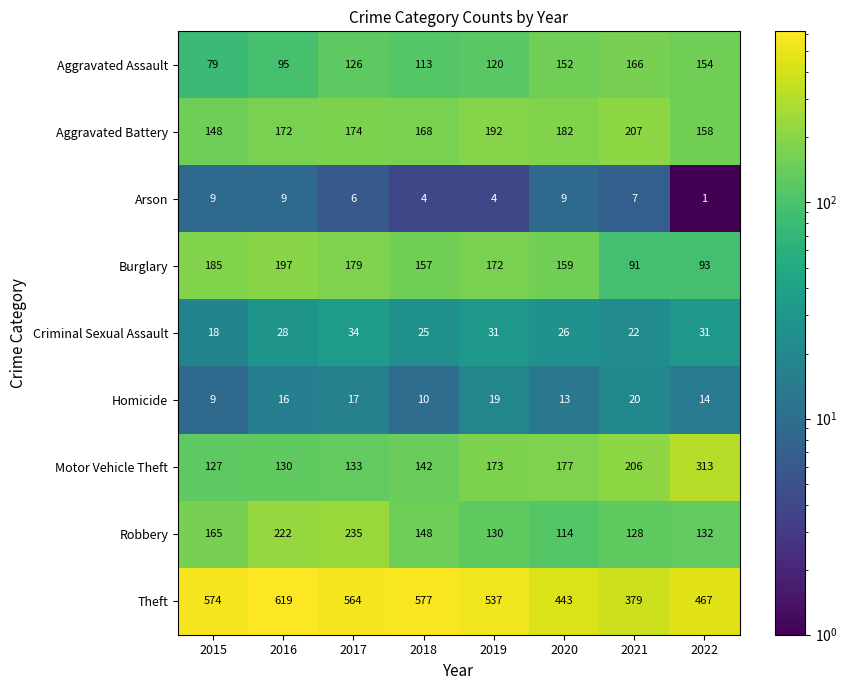

How many categories are shown in the chart?

8